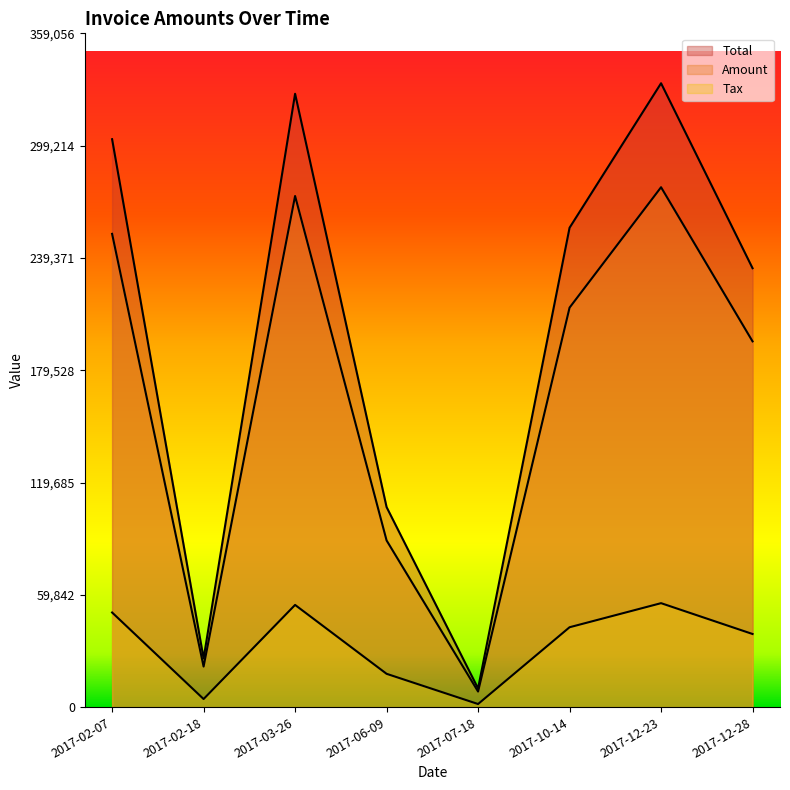

Which series has the largest total across all categories?

Total